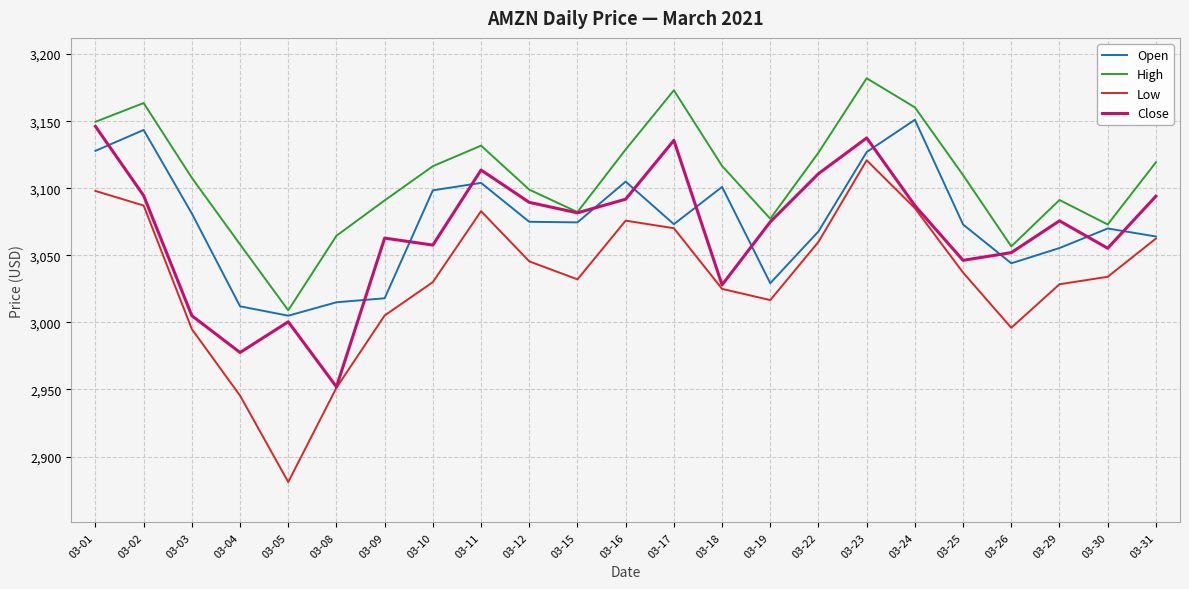

Rank the series at 03-09 from lowest to highest value.

Low, Open, Close, High